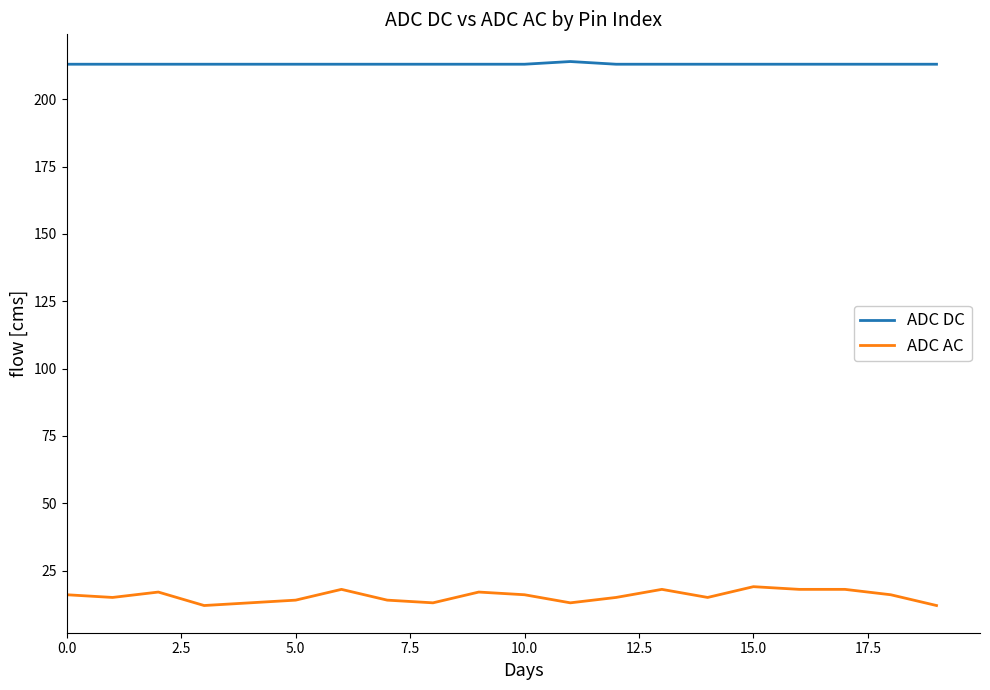

List the series in order of their peak value, lowest first.

ADC AC, ADC DC